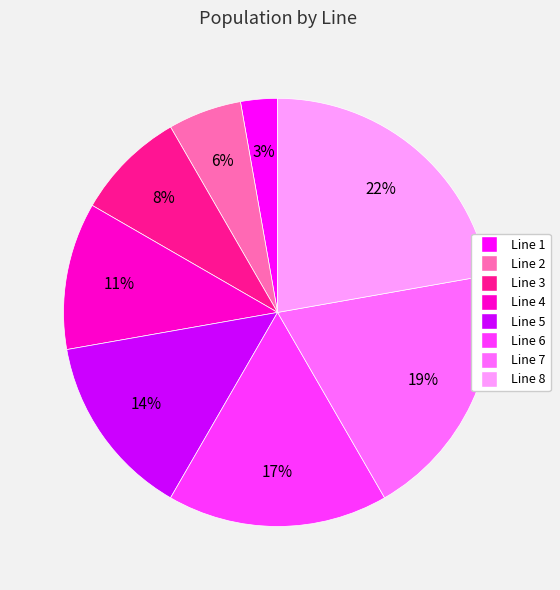

Is Line 2 the majority of the pie?

No